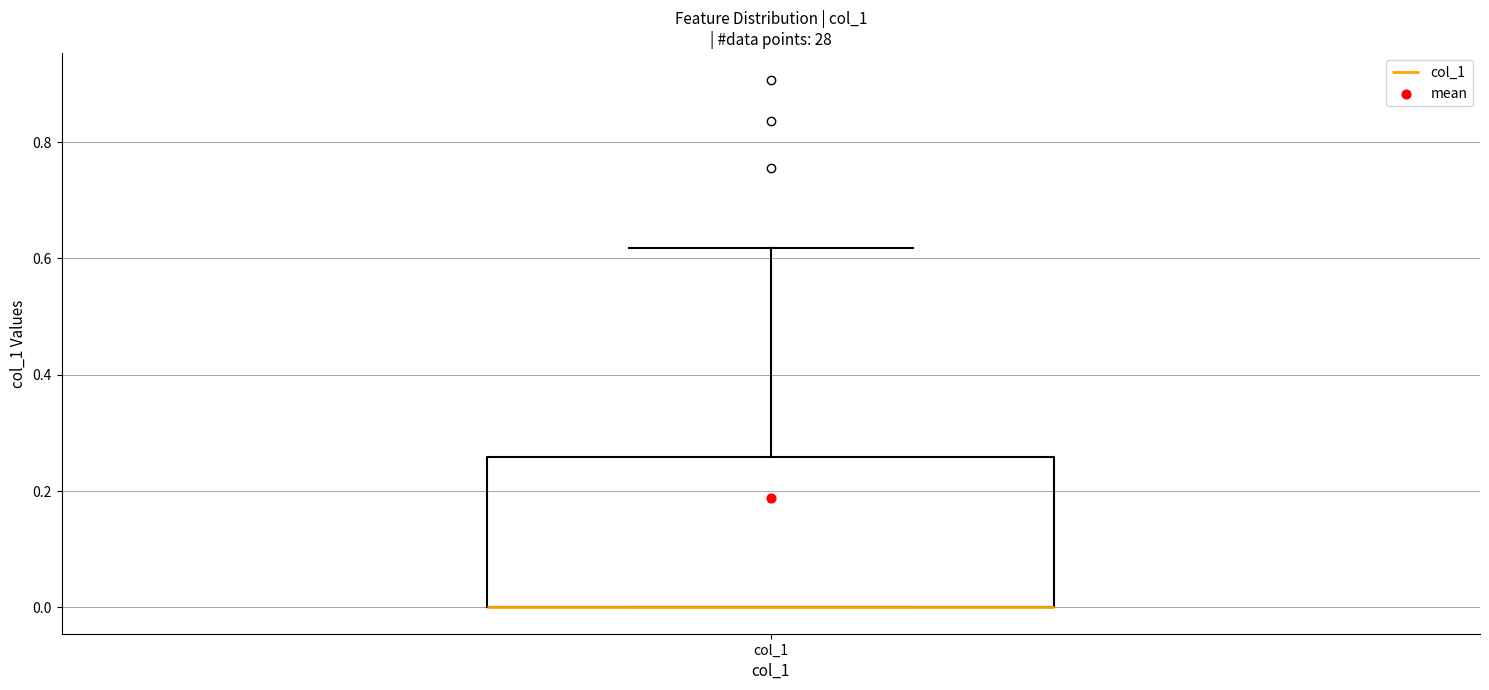

Read this box plot against the y-axis: the position of the median line, the range covered by the box, and the ends of both whiskers. The values are not printed on the chart, so give them approximately, as read against the axis.

median 0.00 (drawn on the box's lower edge), box 0.00 to 0.26, whiskers 0.00 to 0.62